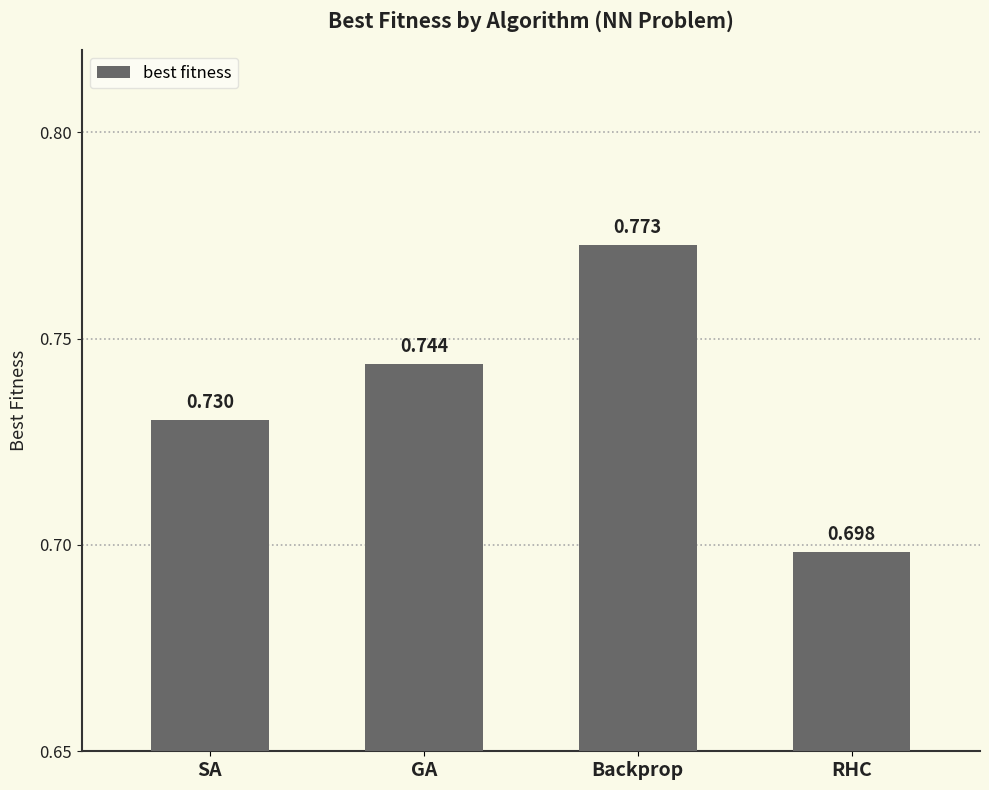

Which has a higher value, GA or Backprop?

Backprop